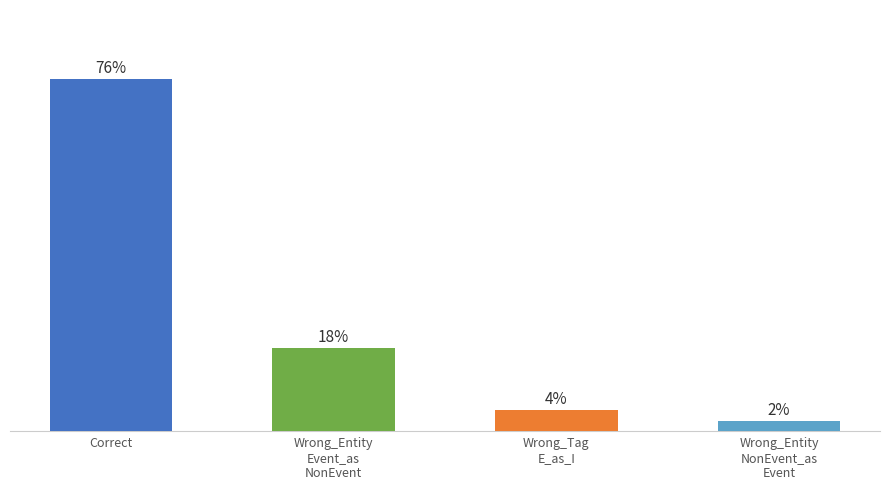

Does the chart contain any negative values?

No